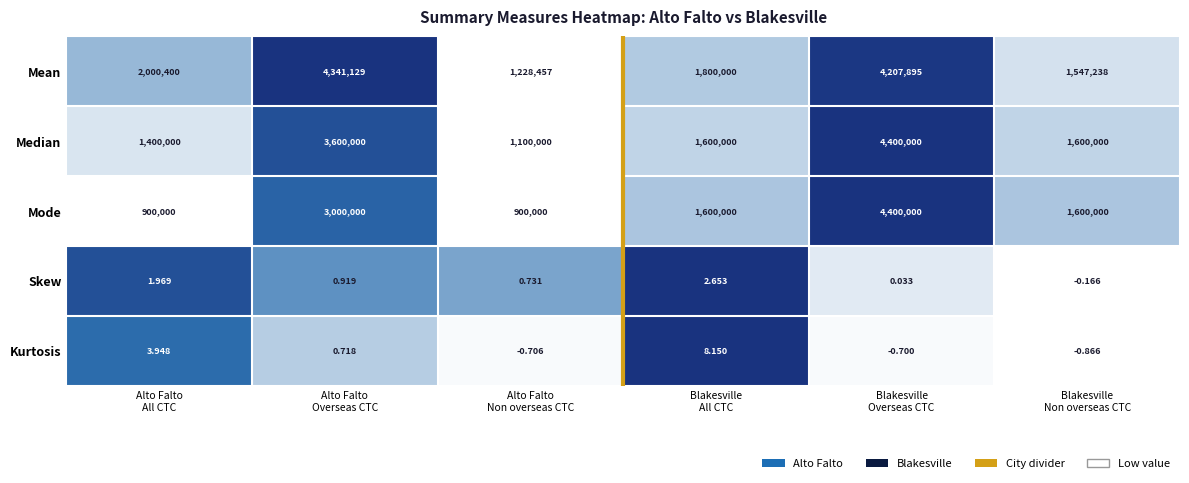

Which series has the largest total across all categories?

Mean